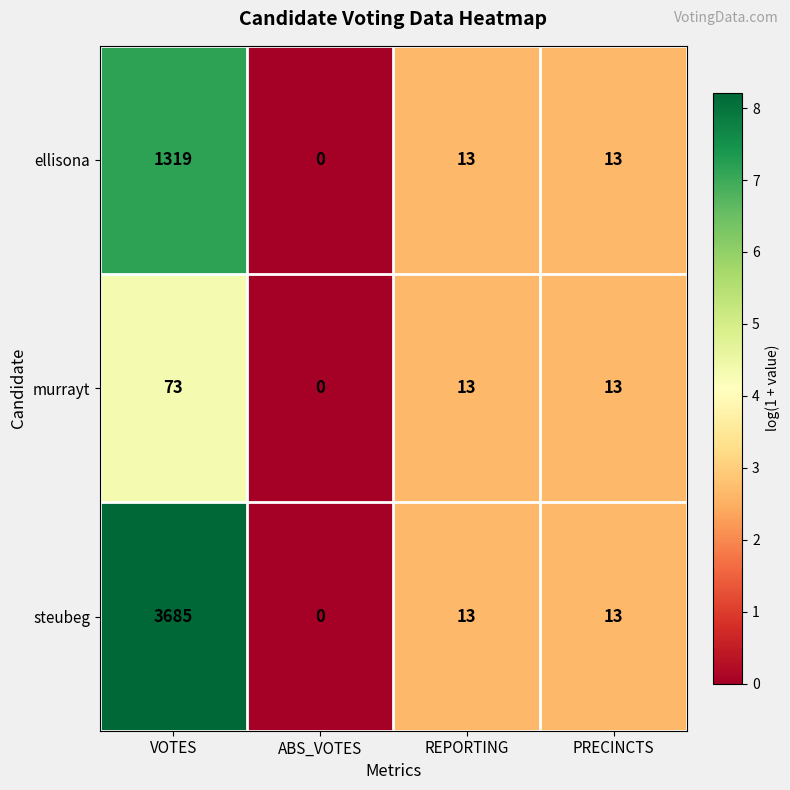

Where does the murrayt series first go above 13?

VOTES